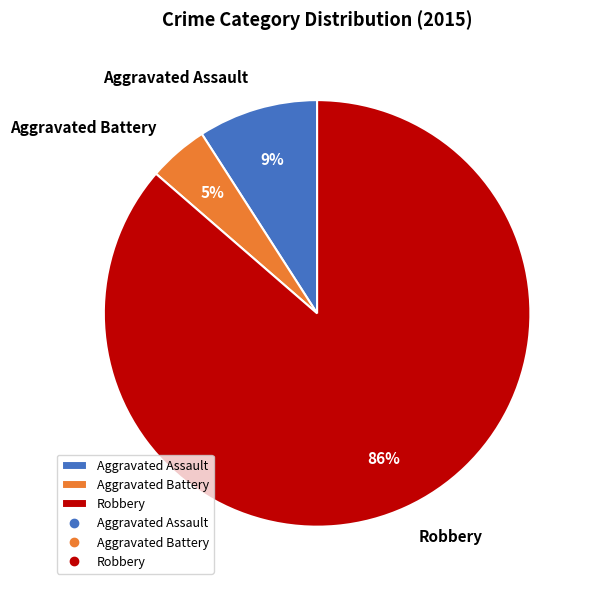

To the nearest percent, what is the combined percentage of Aggravated Battery and Aggravated Assault?

14%